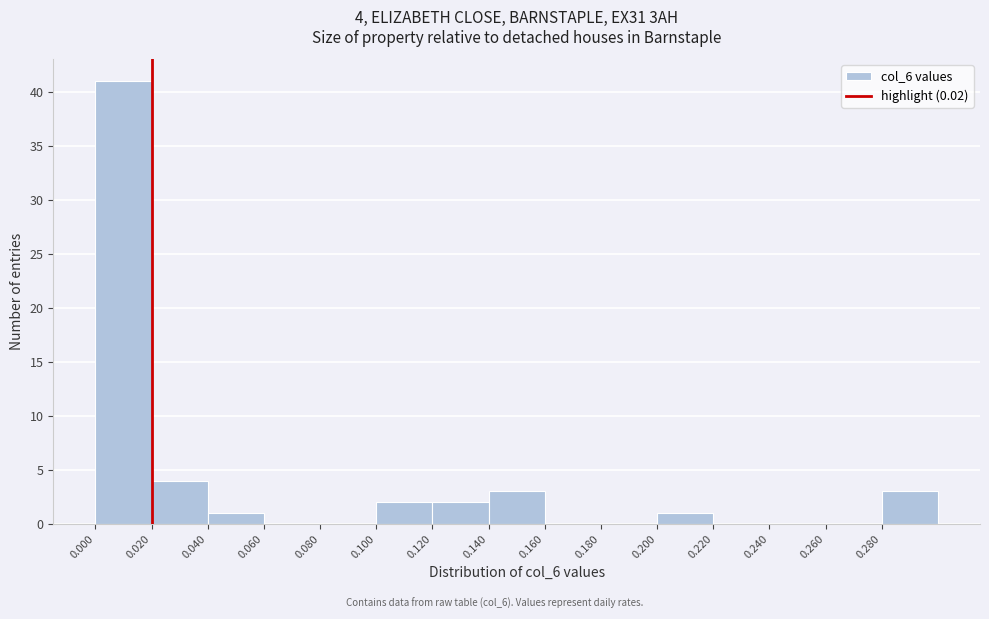

Over which range of the x-axis is the bar tallest?

0.00 to 0.02